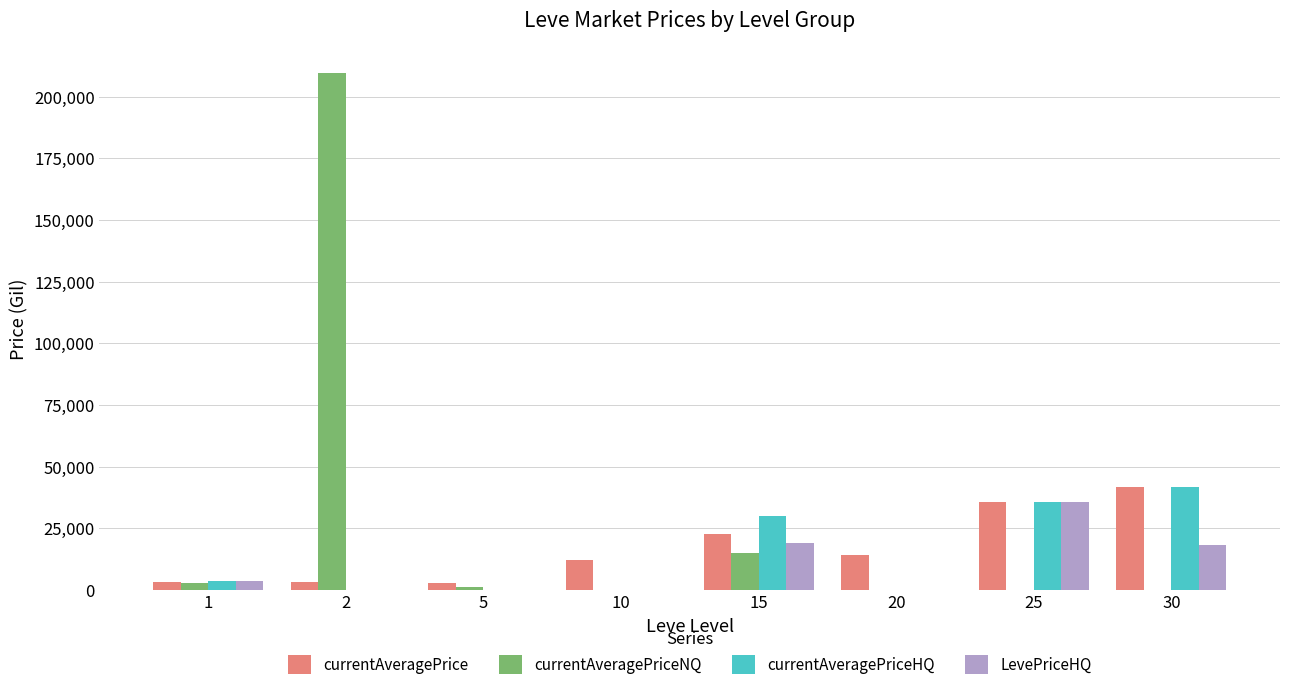

Which series has the largest total across all categories?

currentAveragePriceNQ